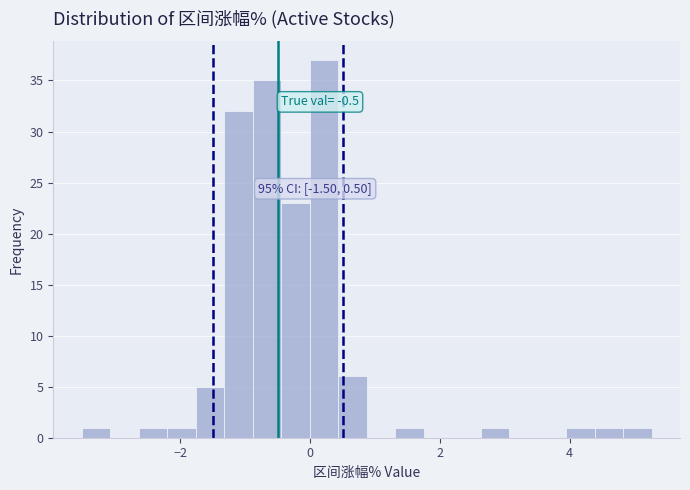

Read against the x-axis, roughly where is the centre of the tallest bar?

0.2